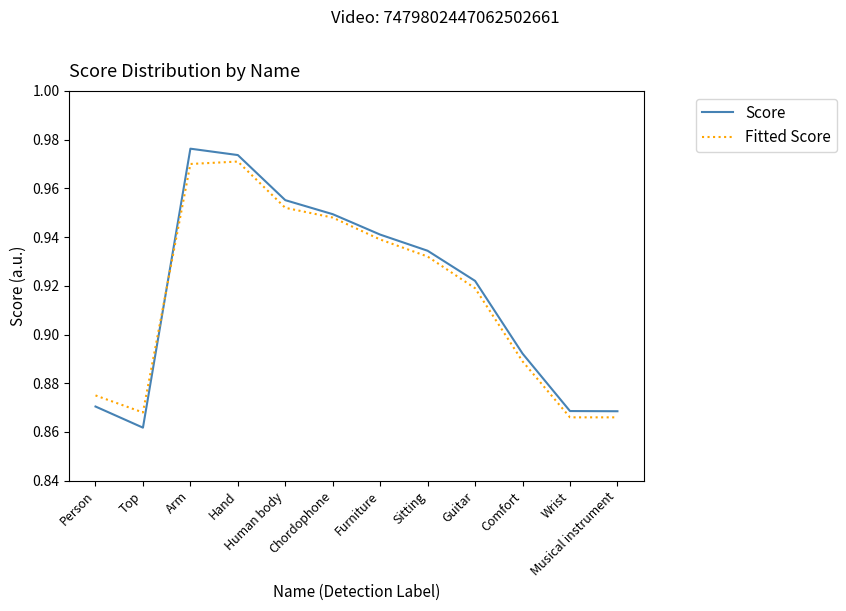

At which label does Score reach its peak?

Arm